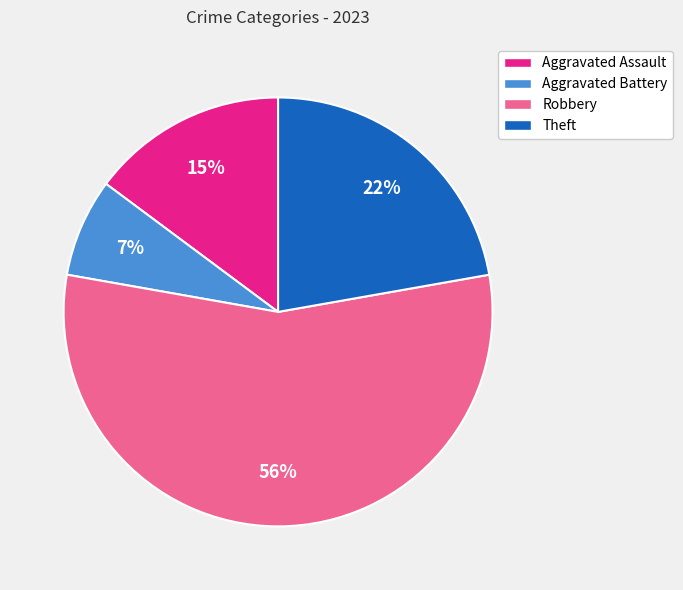

To the nearest percent, what is the combined percentage of Theft and Aggravated Assault?

37%